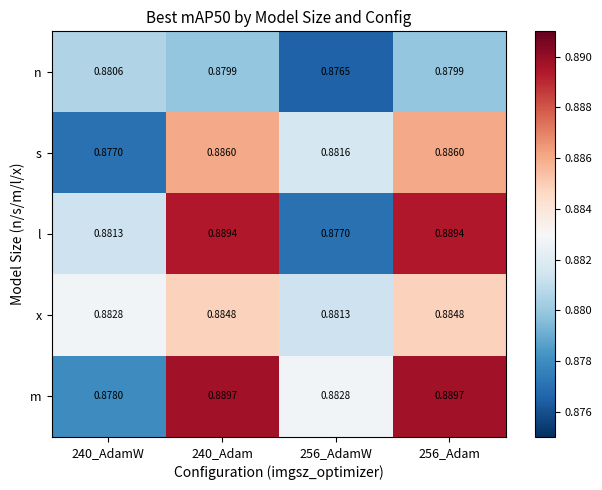

Between 240_AdamW and 256_Adam, which series saw the biggest shift?

m